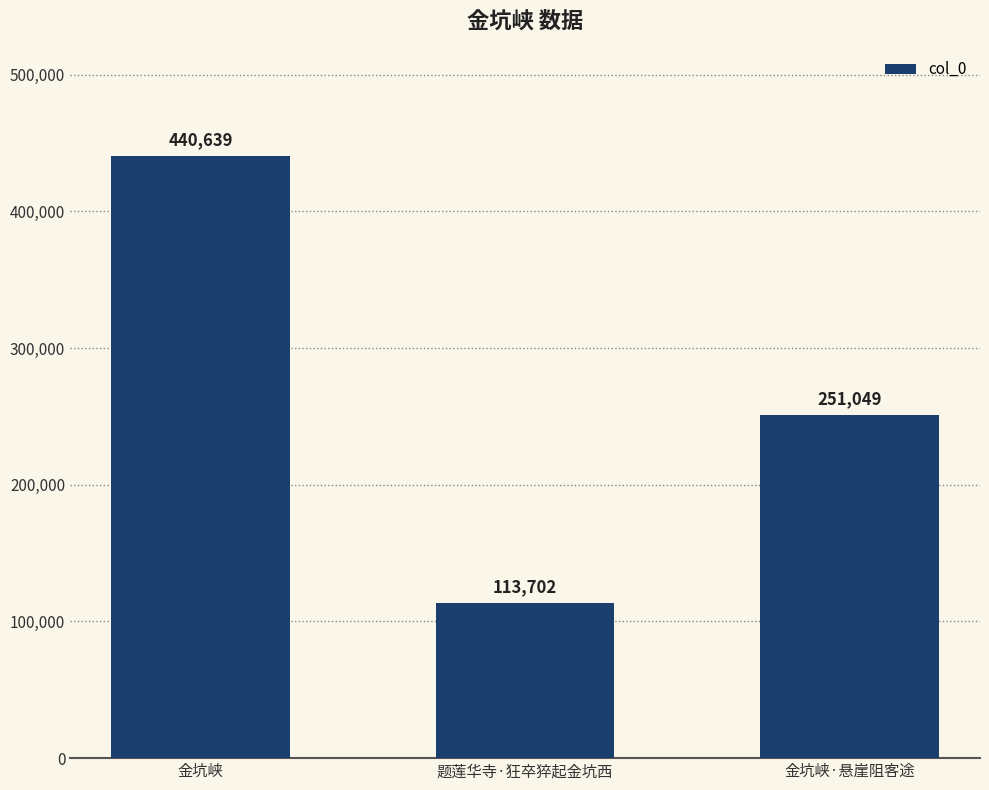

How many data points are less than 251049?

1